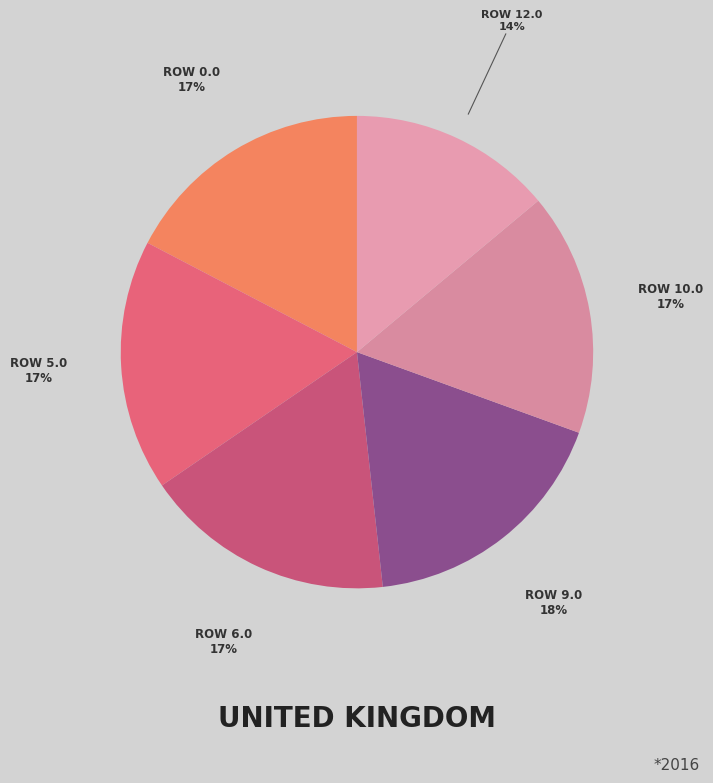

What is the ratio of the value at ROW 10.0 to the value at ROW 12.0?

1.2